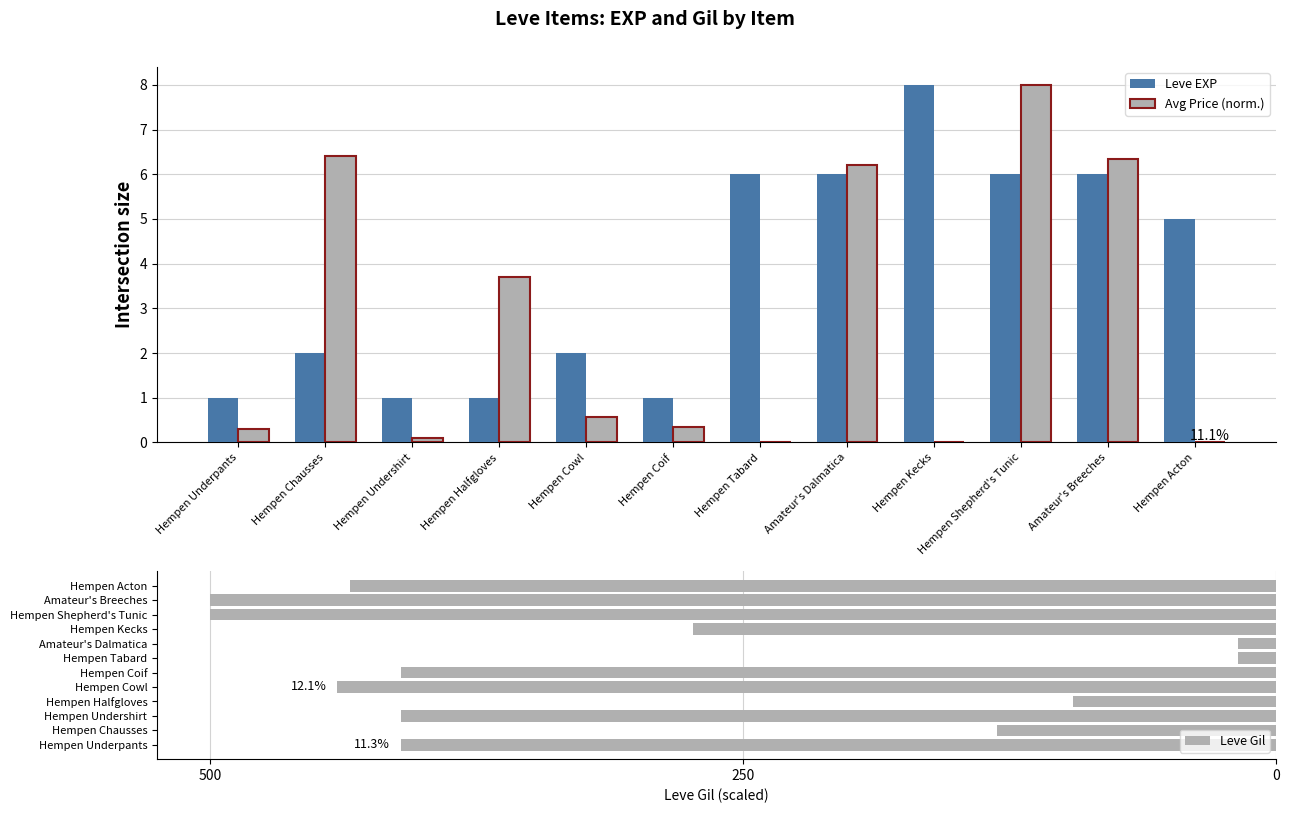

The value of Leve Gil at Hempen Kecks is -273.8. True or false?

True